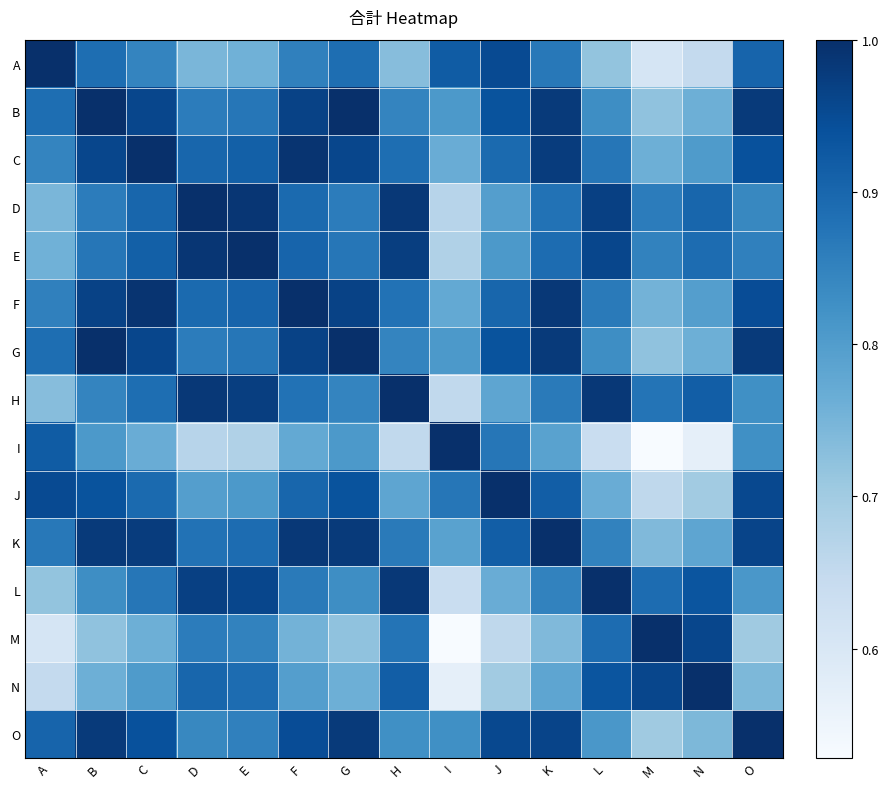

How many distinct data groups are displayed?

15